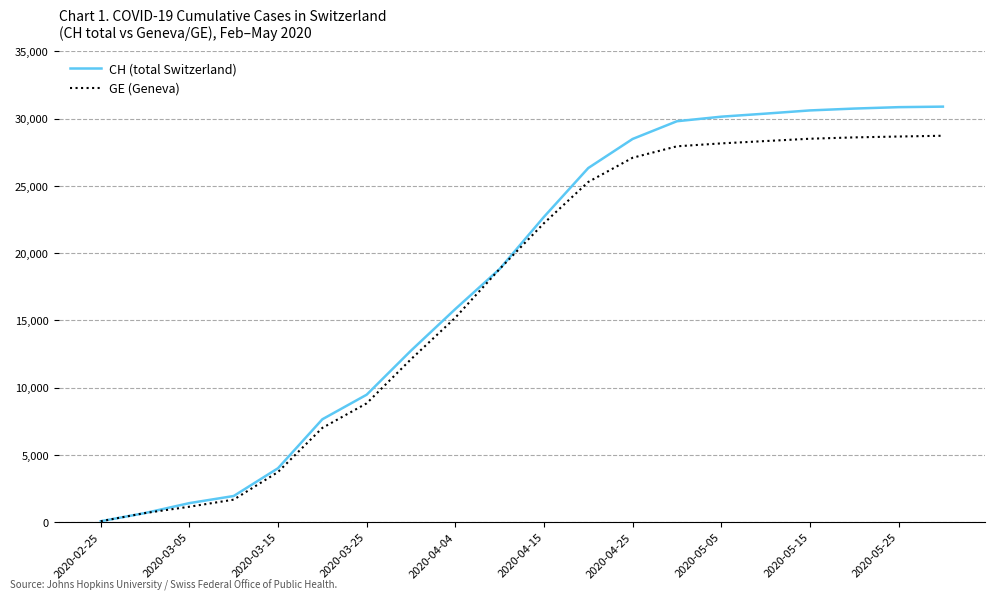

Rank the series by their maximum value, from lowest to highest.

GE (Geneva), CH (total Switzerland)